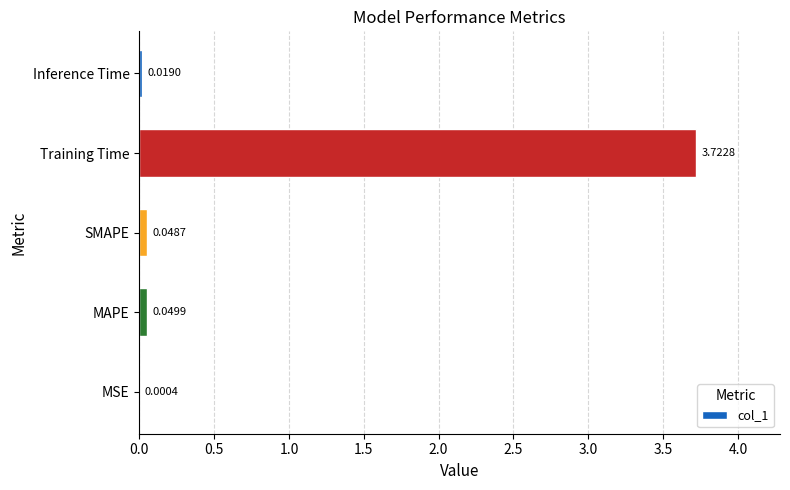

What is the sum of all values?

3.8